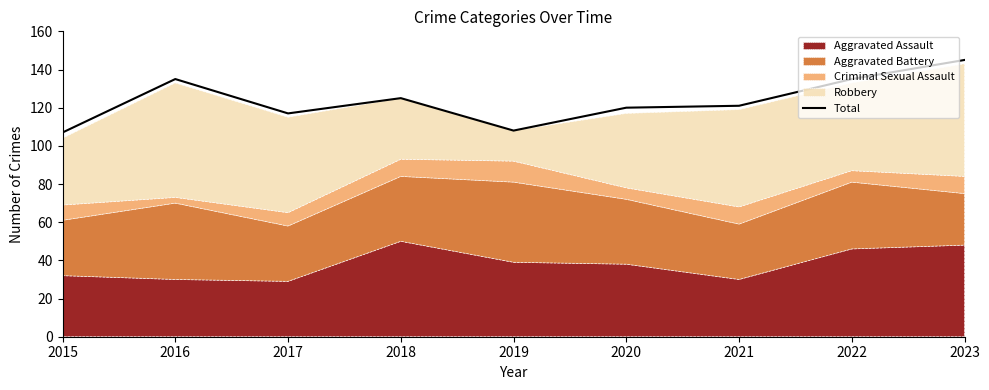

Rank the categories by value from highest to lowest.

2023, 2016, 2022, 2018, 2021, 2020, 2017, 2019, 2015